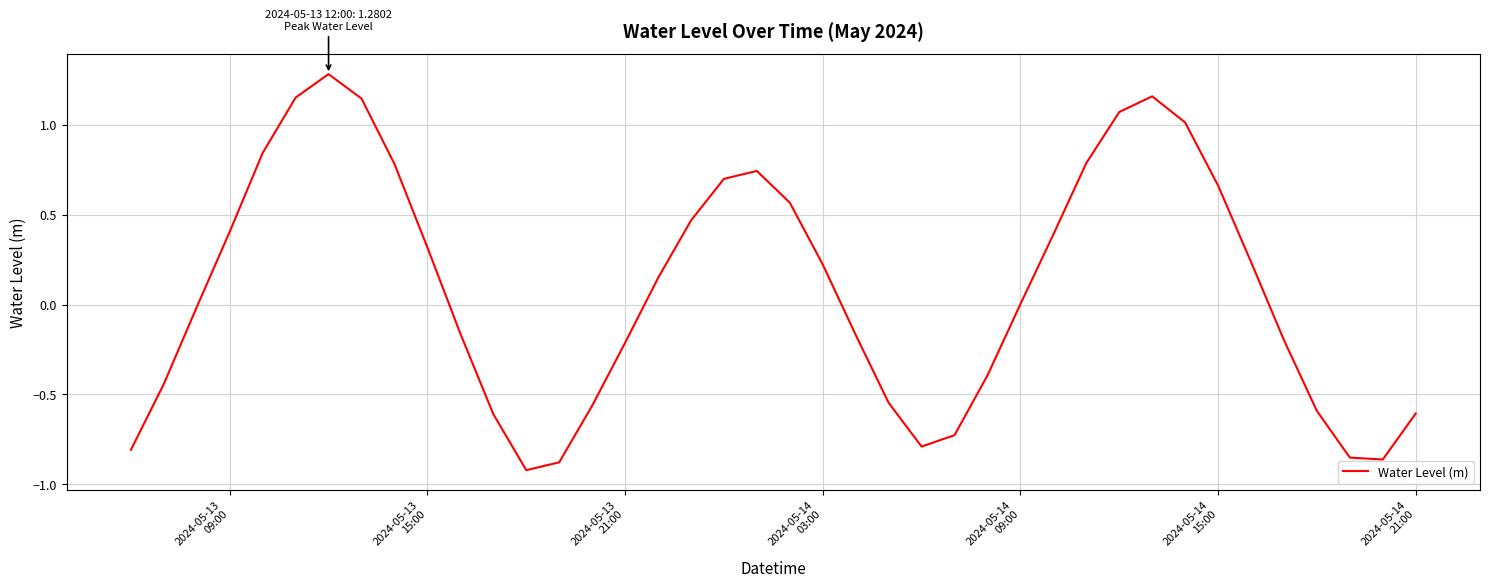

What is the maximum value shown in the chart?

1.3